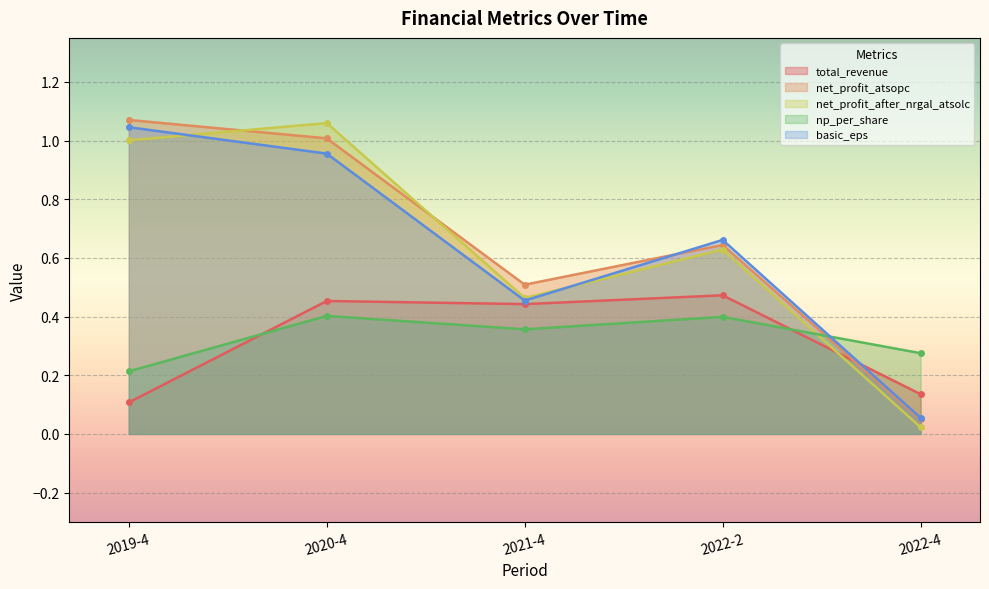

What is the total value across all series at 2022-2?

2.8